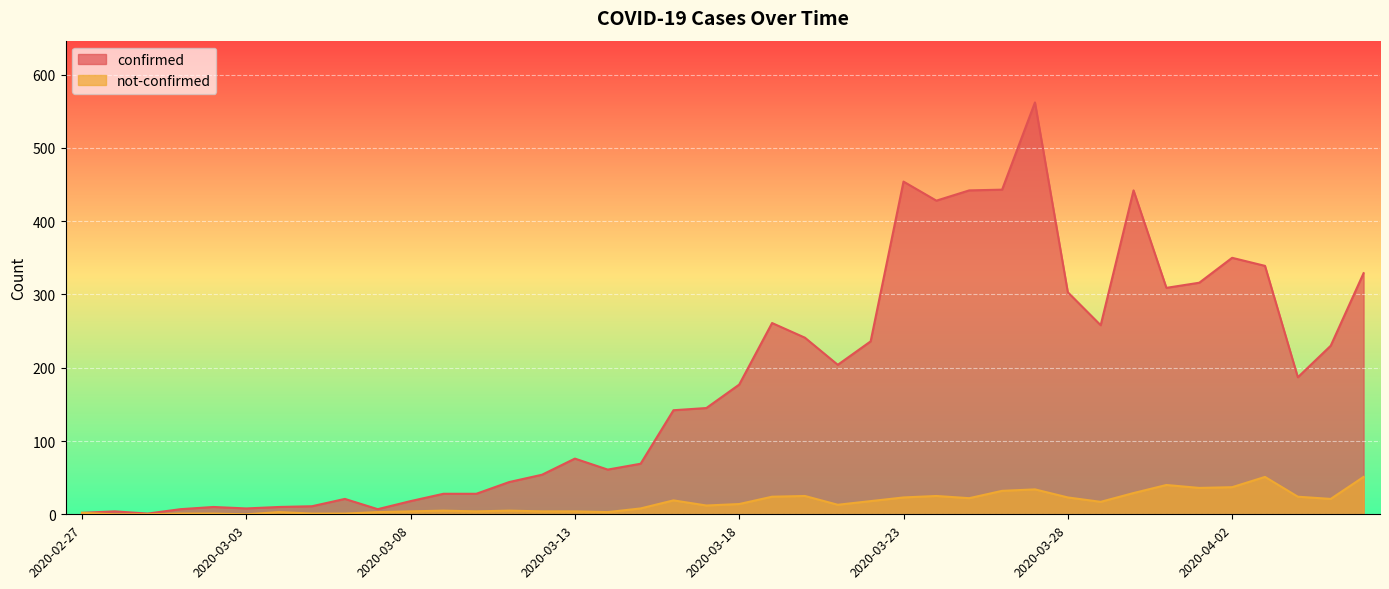

Is it true that confirmed equals 2 at 2020-02-28?

False